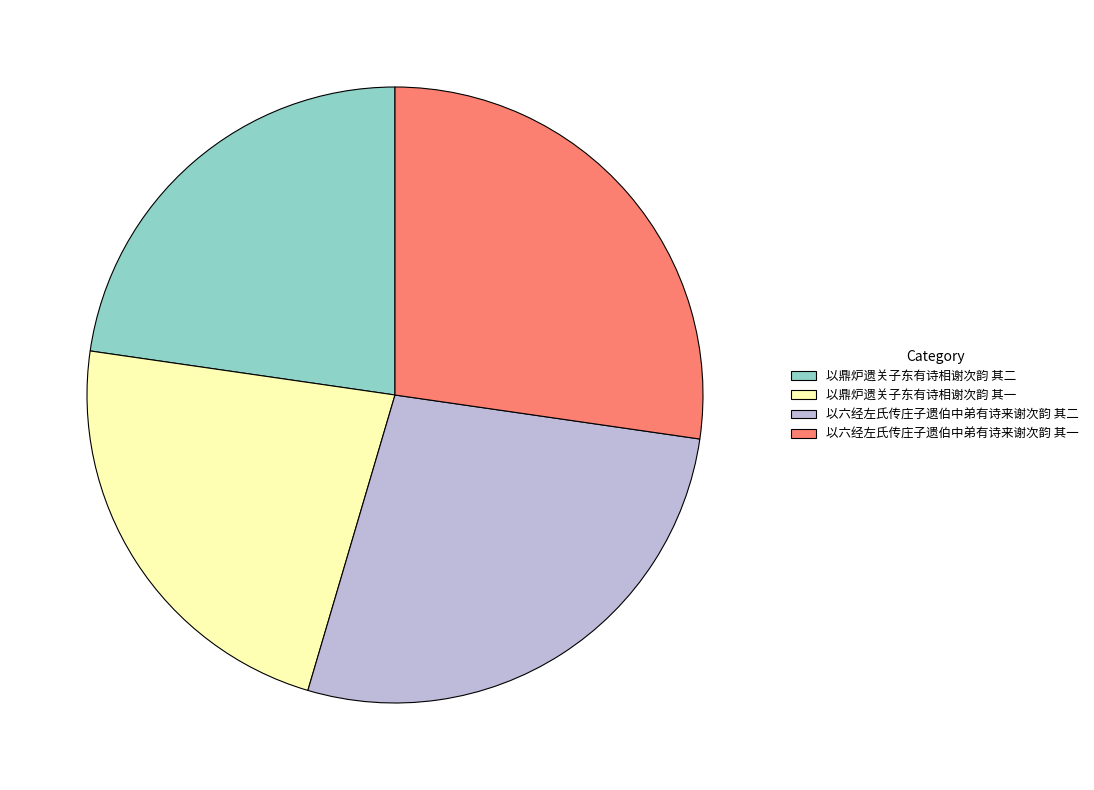

Is it true that 以鼎炉遗关子东有诗相谢次韵 其一 is 23% of the pie?

True